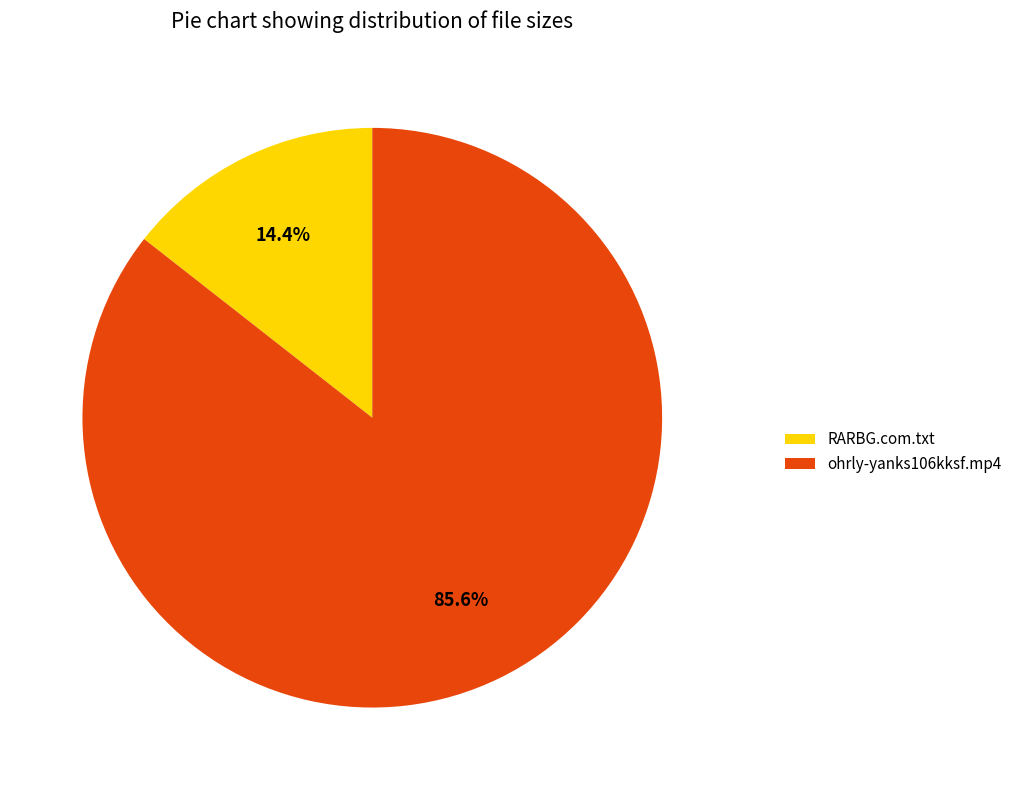

How many segments does this pie chart have?

2